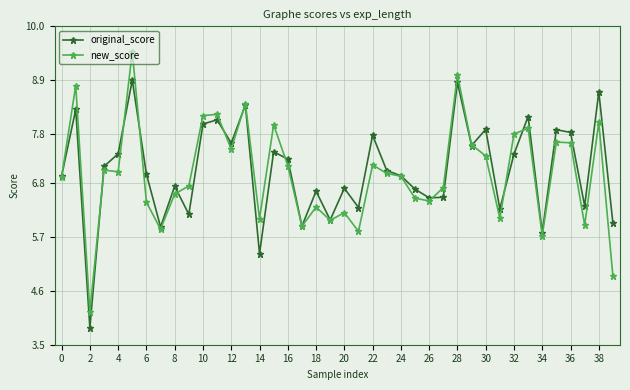

What is the difference between the maximum and second lowest values in the new_score series?

4.6